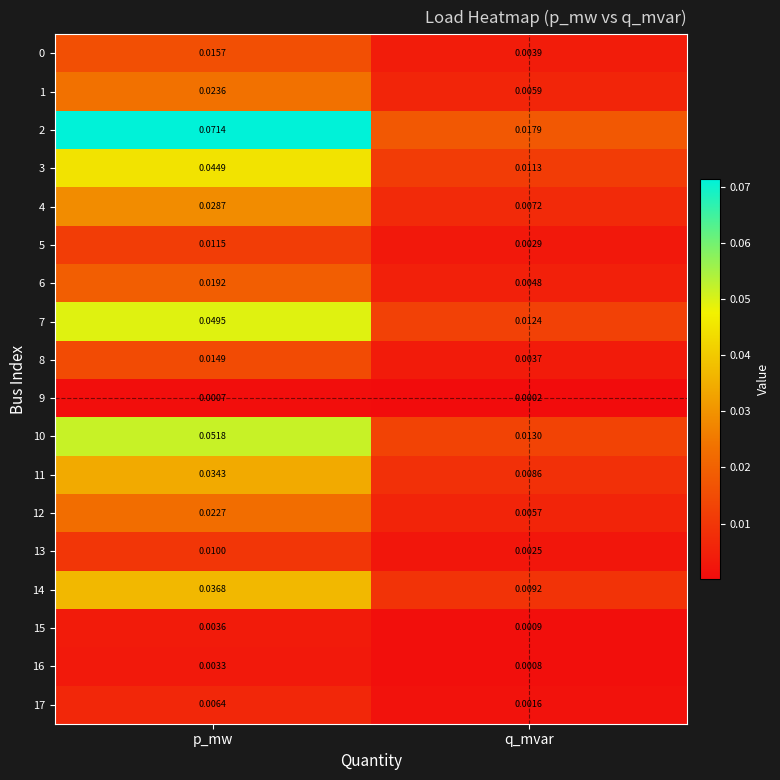

List the labels in order of 17 value, largest first.

p_mw, q_mvar